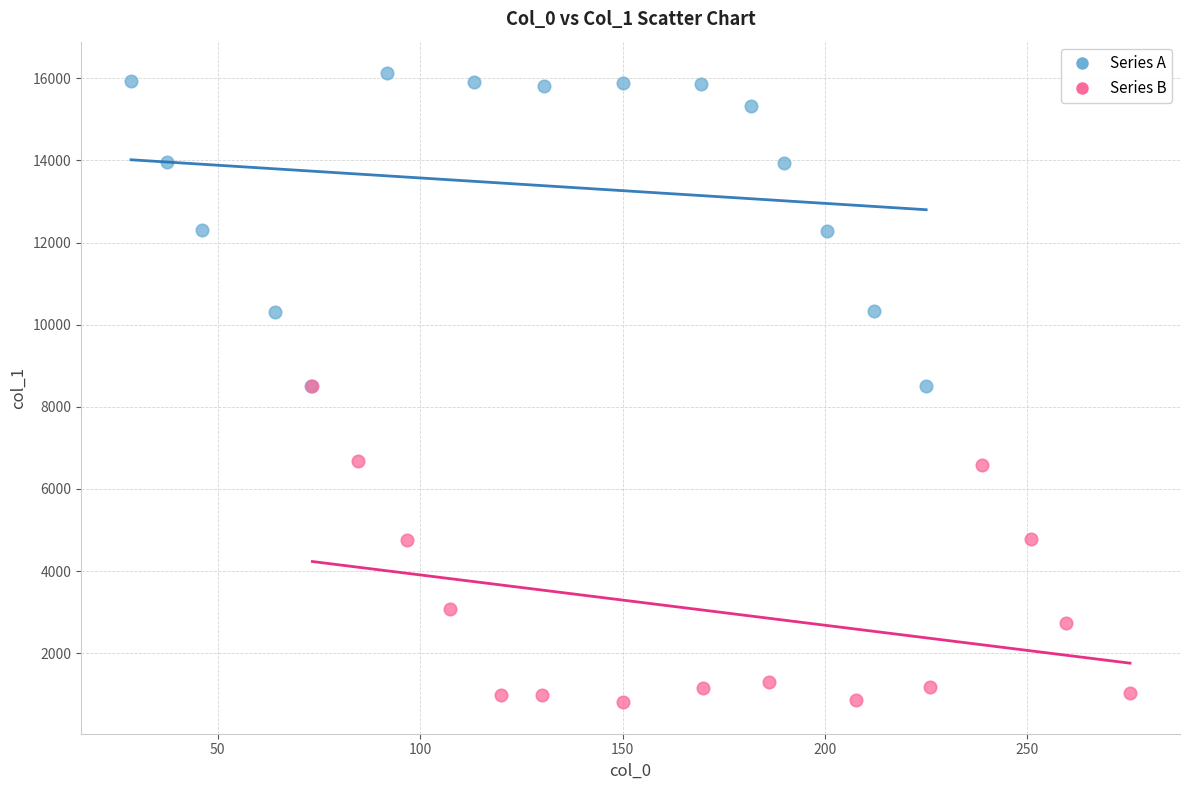

Which series reaches the minimum Y coordinate?

Series B